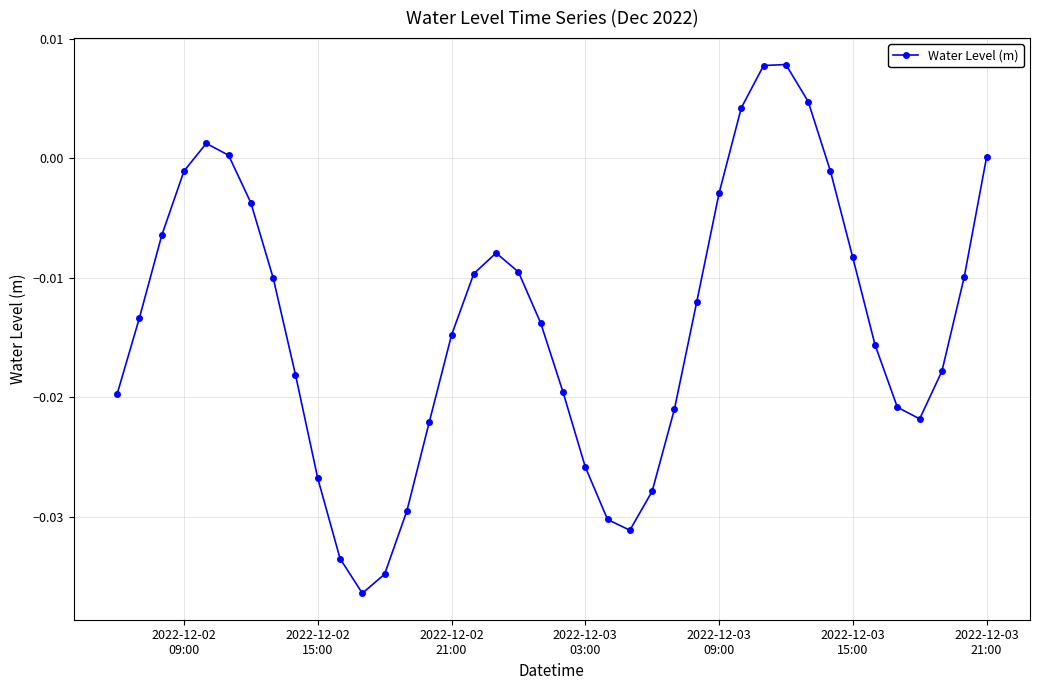

How many interior local peaks (higher than both neighbors) does the data have?

3